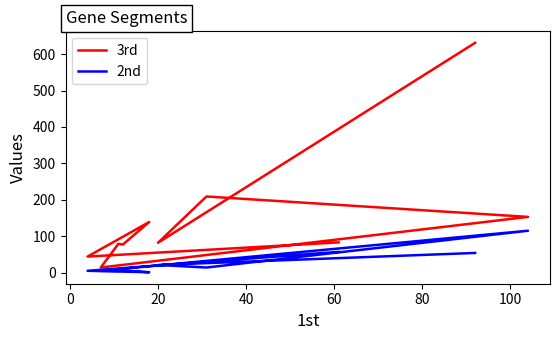

List the series in order of their overall mean, lowest first.

2nd, 3rd